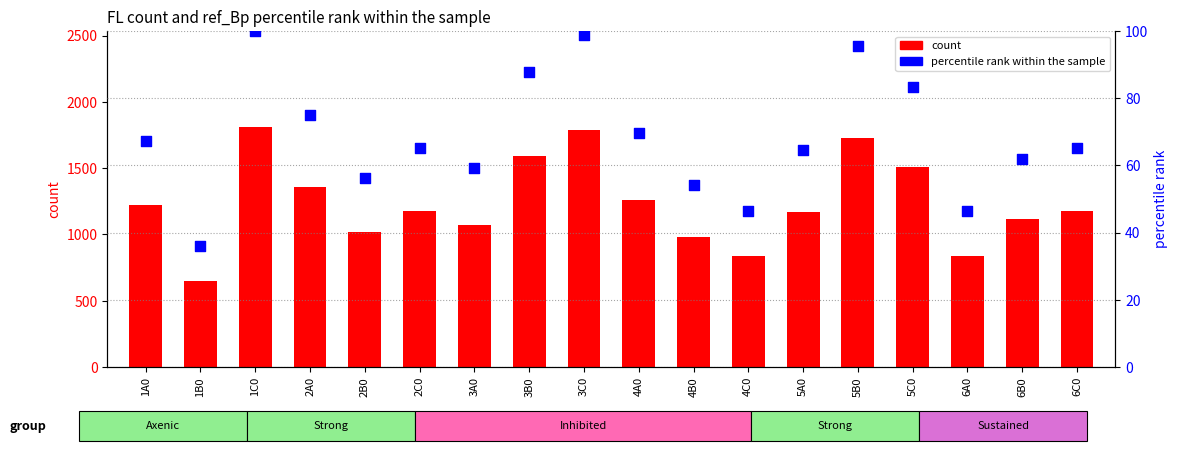

What are all the series names shown in the legend?

count, percentile rank within the sample